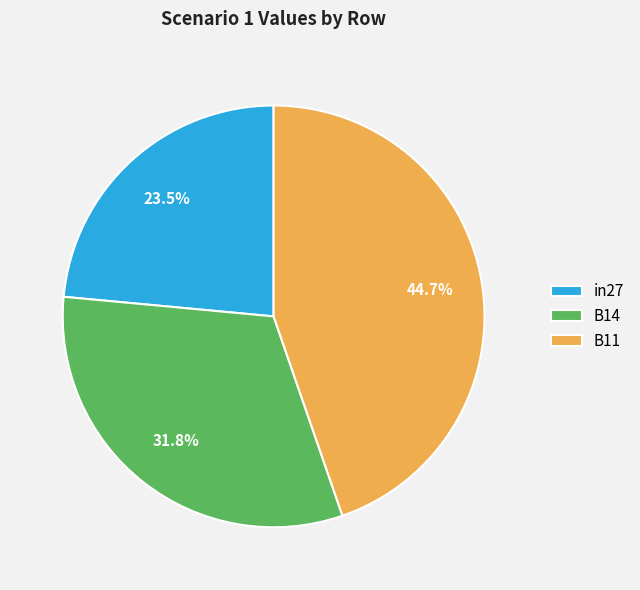

Does B14 account for over 50% of the chart?

No